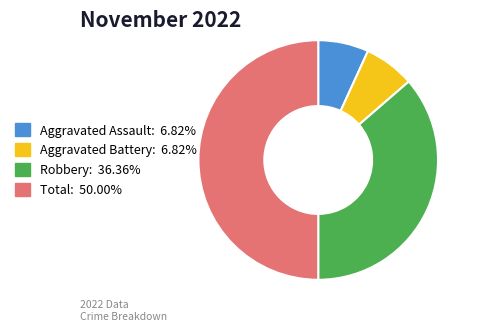

Do Aggravated Assault: 6.82% and Total: 50.00% together represent more than half of the pie?

Yes